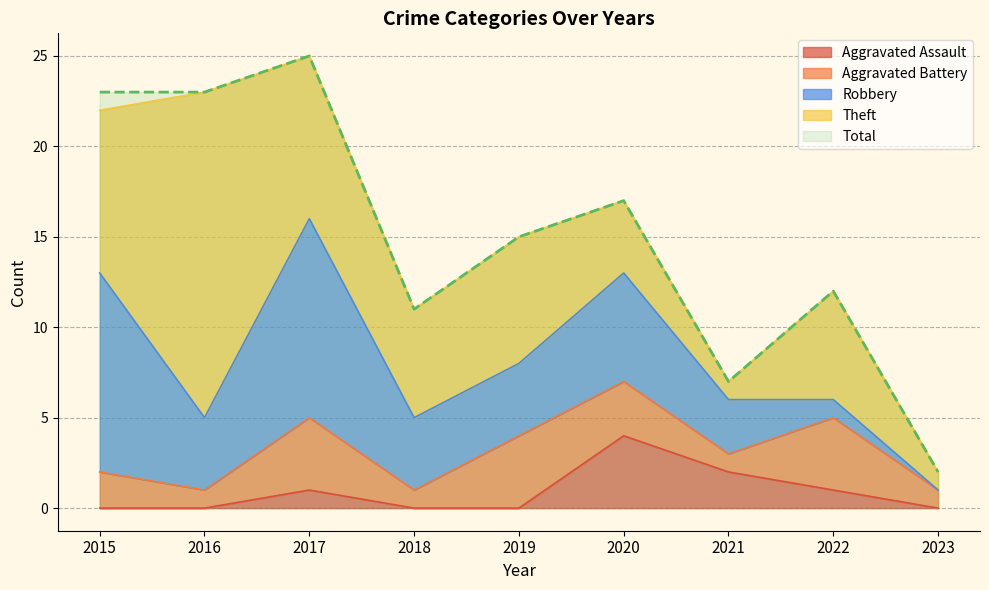

Where is Aggravated Assault nearest to the value 2?

2021